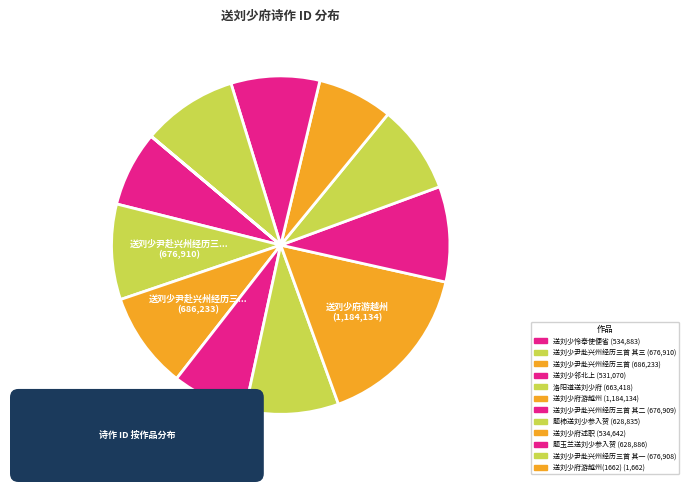

To the nearest percent, what percentage of the pie is 送刘少邻北上?

7%